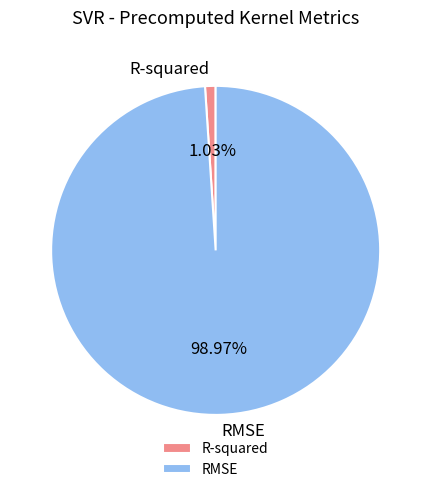

To the nearest percent, what is the average slice percentage?

50%